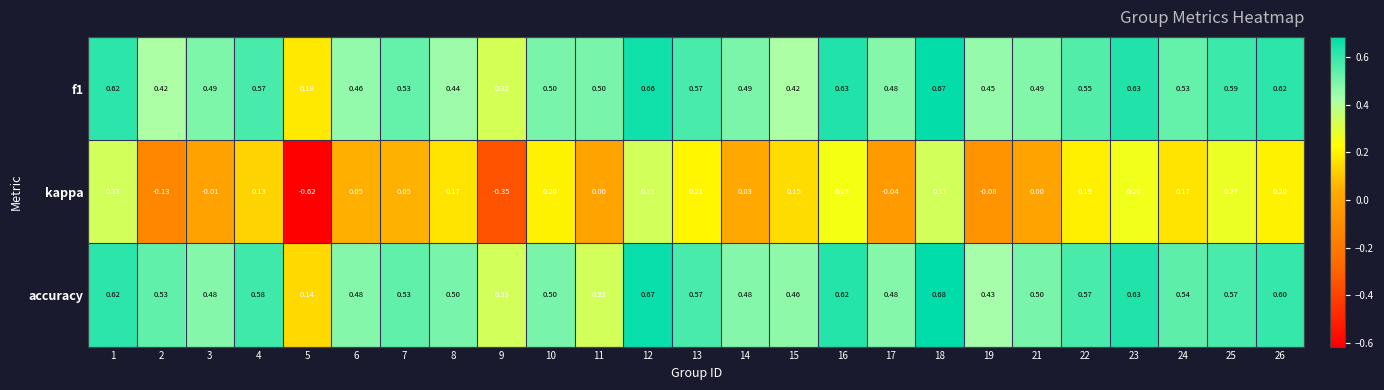

Count the number of data series in this chart.

3